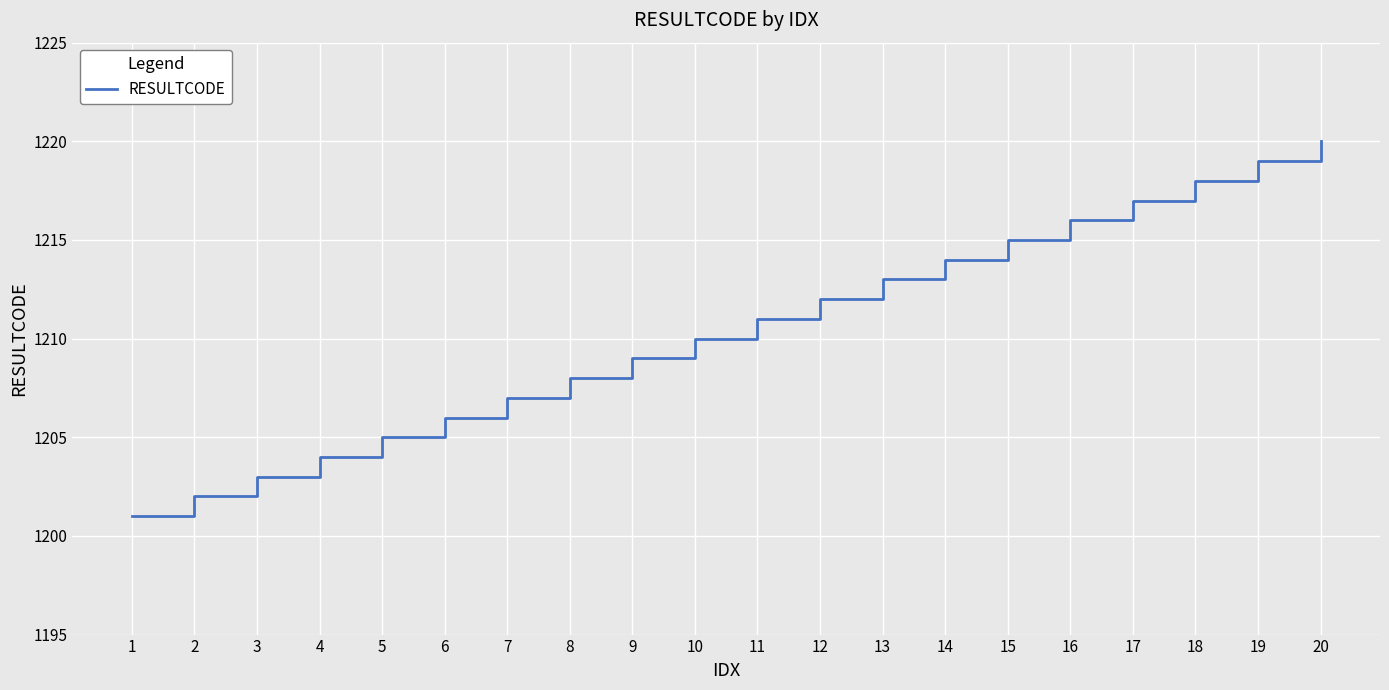

What is the difference between the maximum and minimum values?

19